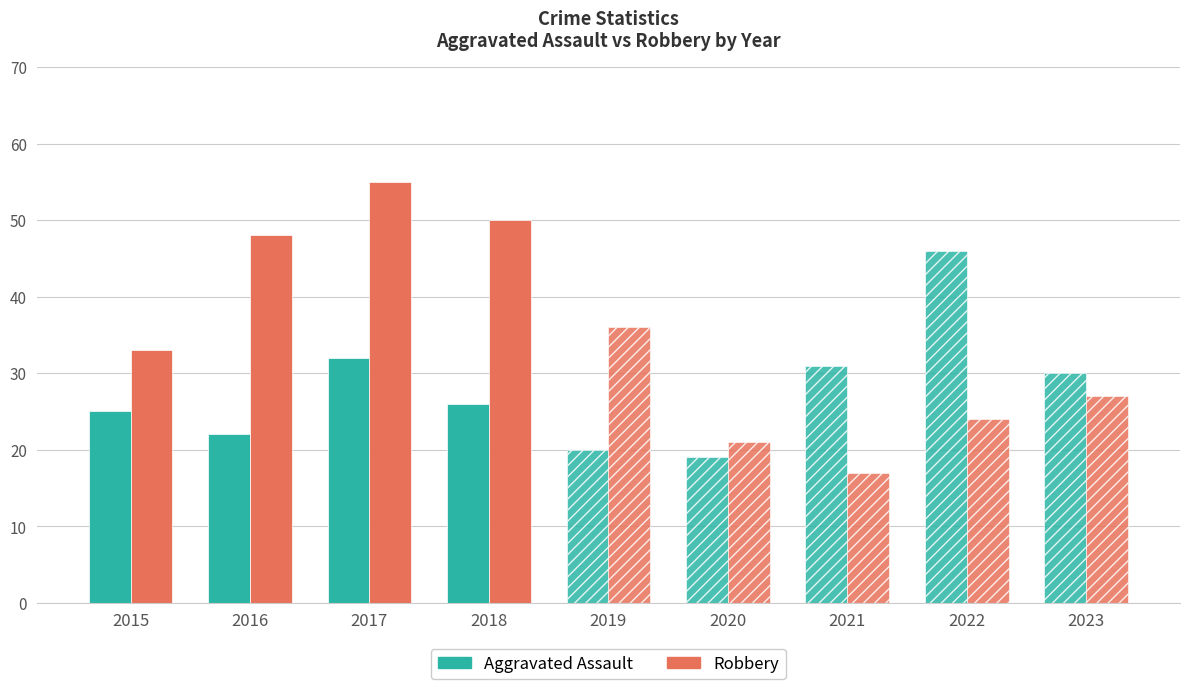

How many distinct data groups are displayed?

2